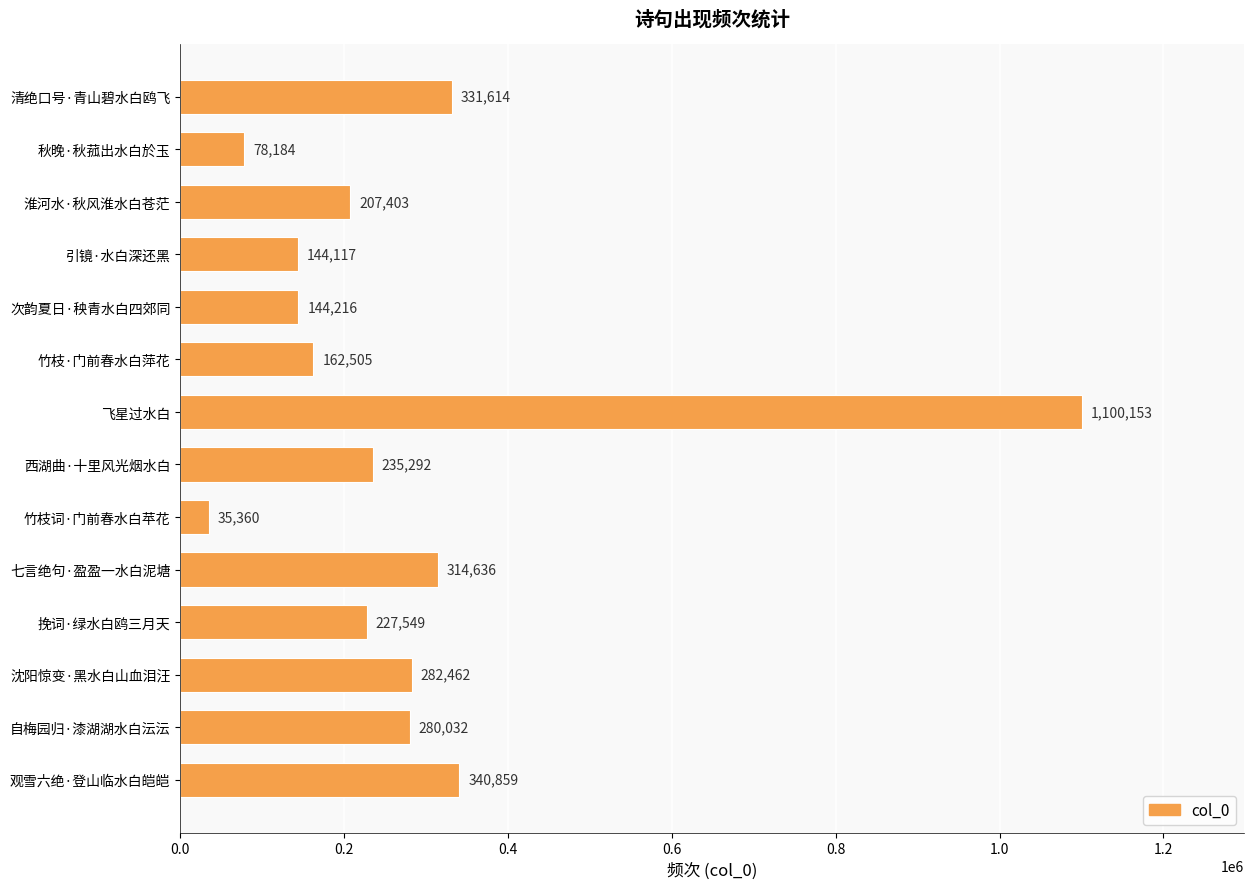

What is the minimum value shown in the chart?

35360